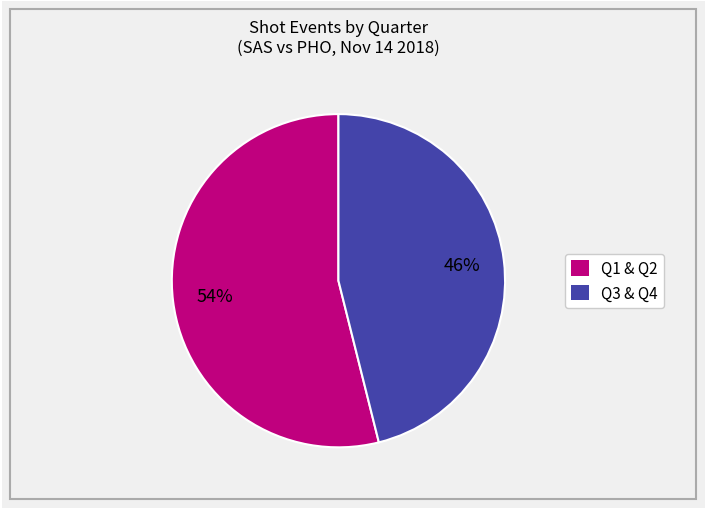

To the nearest percent, what is the average slice percentage?

50%